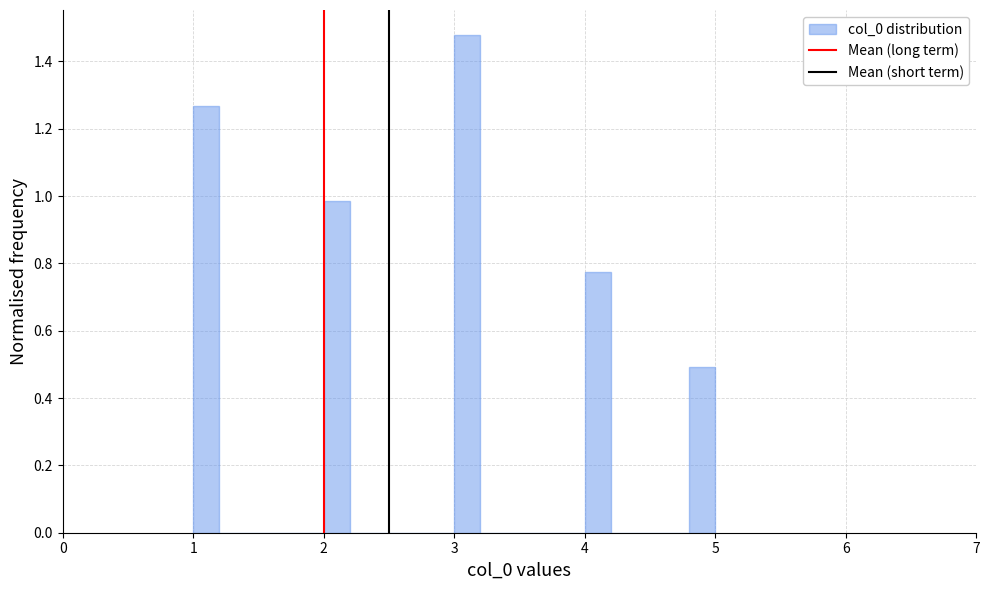

Read against the x-axis, roughly where is the centre of the tallest bar?

3.1